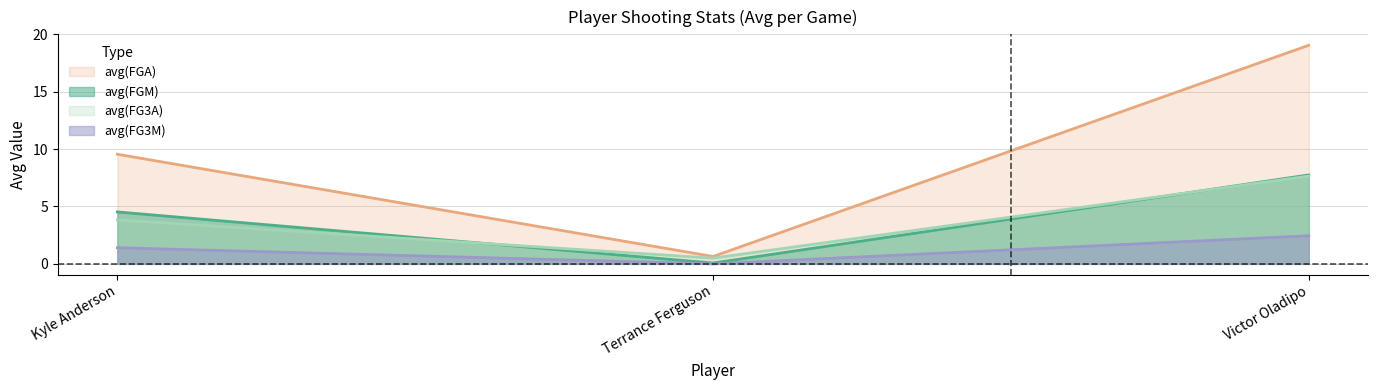

What is the difference between the highest and lowest values at Victor Oladipo?

16.6